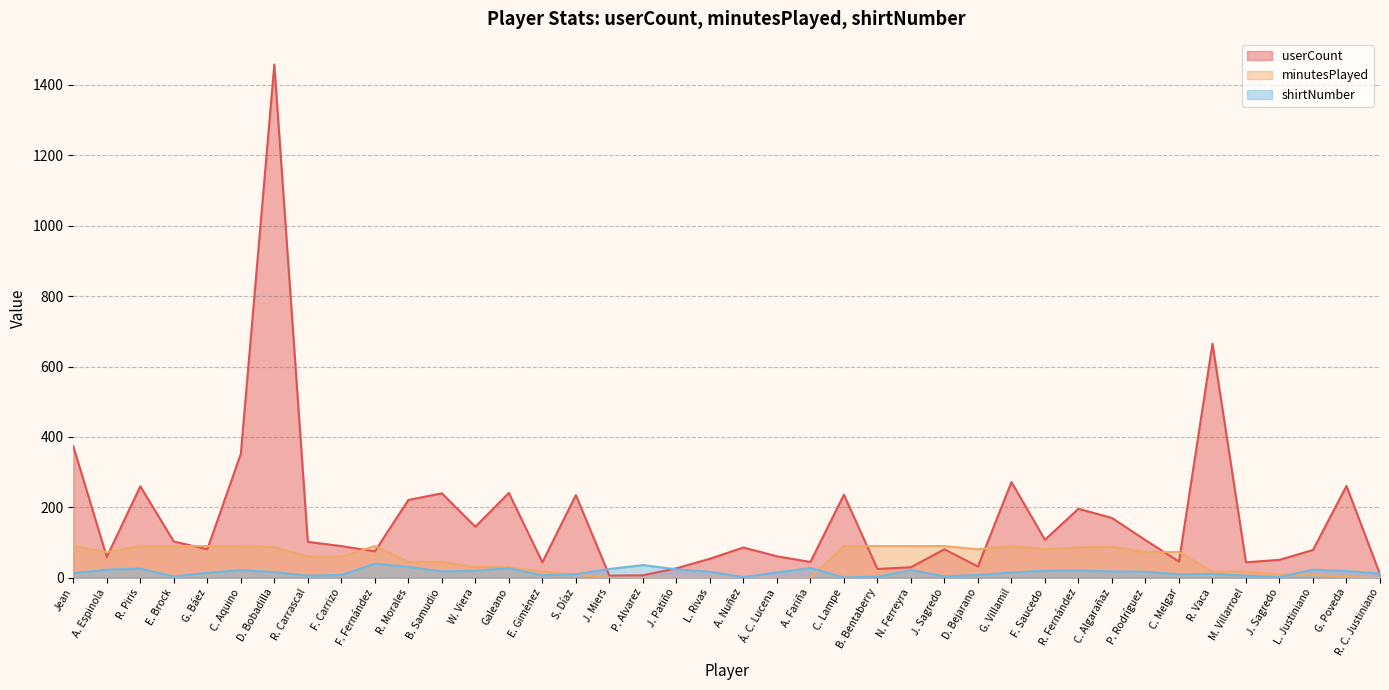

List the series in order of their overall mean, lowest first.

shirtNumber, minutesPlayed, userCount